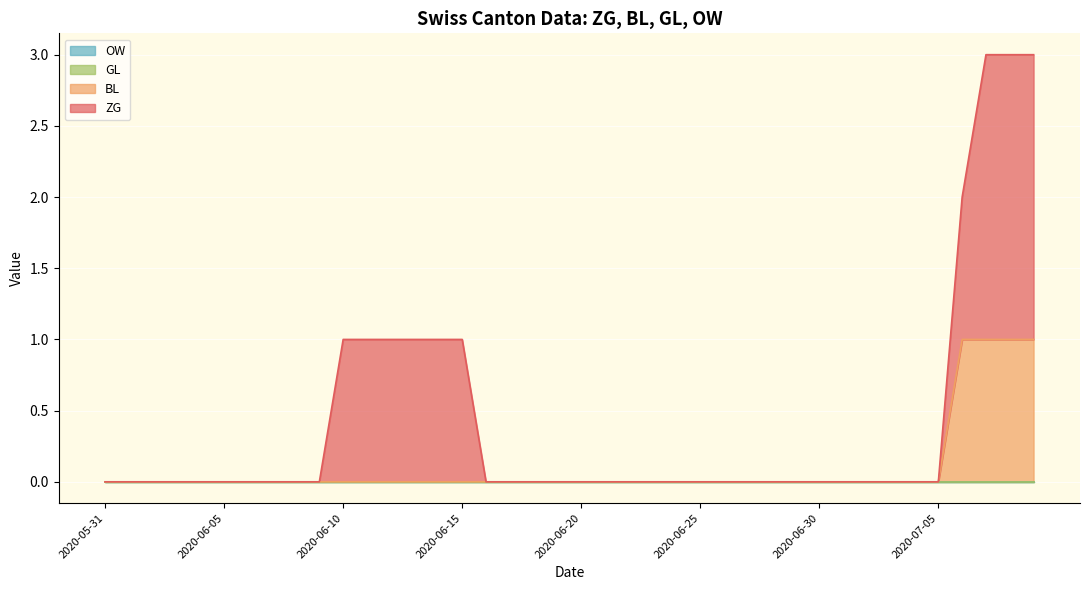

Which series changed the most between 2020-06-12 and 2020-07-09?

ZG